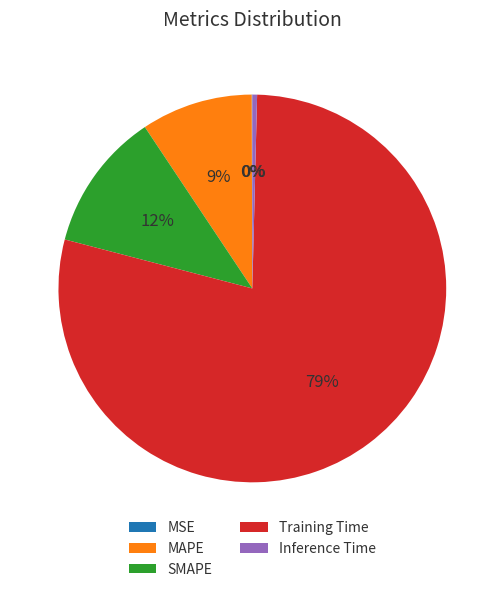

What is the largest slice in the pie chart?

Training Time